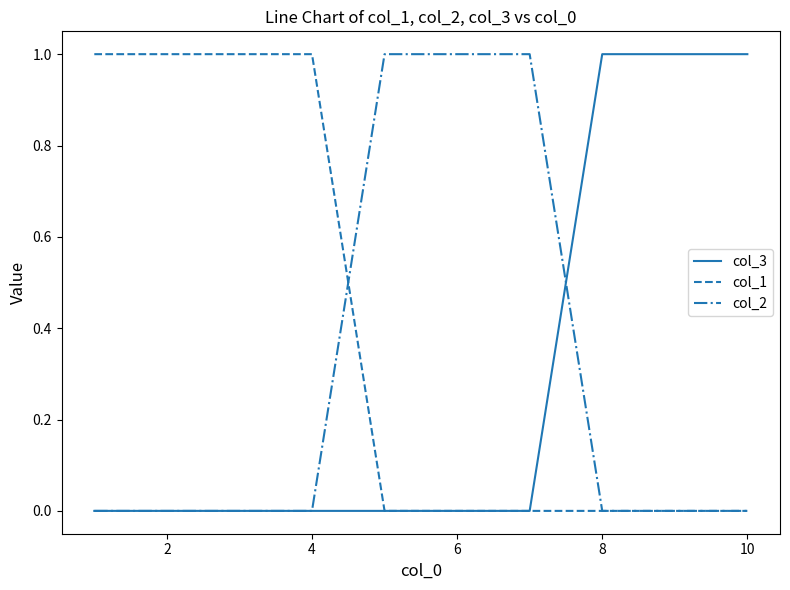

Which series has the largest total across all categories?

col_1